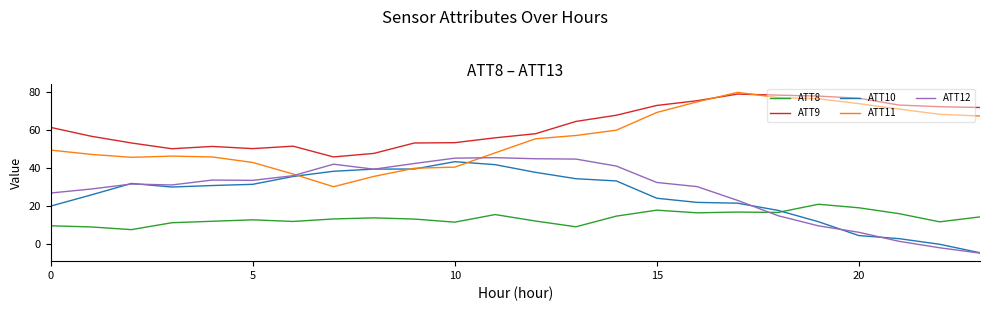

True or false: ATT11 and ATT8 cross at least once.

False